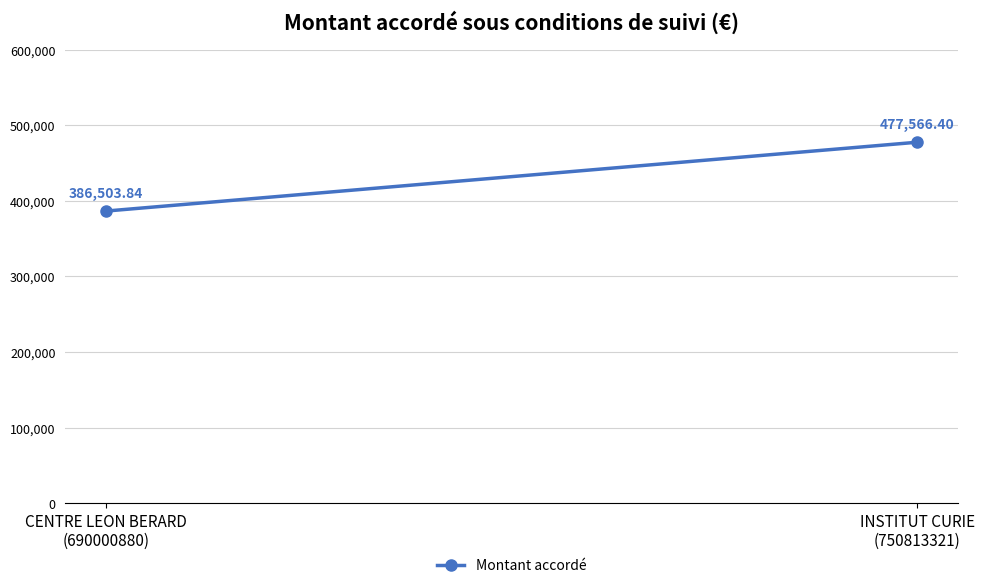

What is the approximate value at CENTRE LEON BERARD
(690000880)?

386503.8